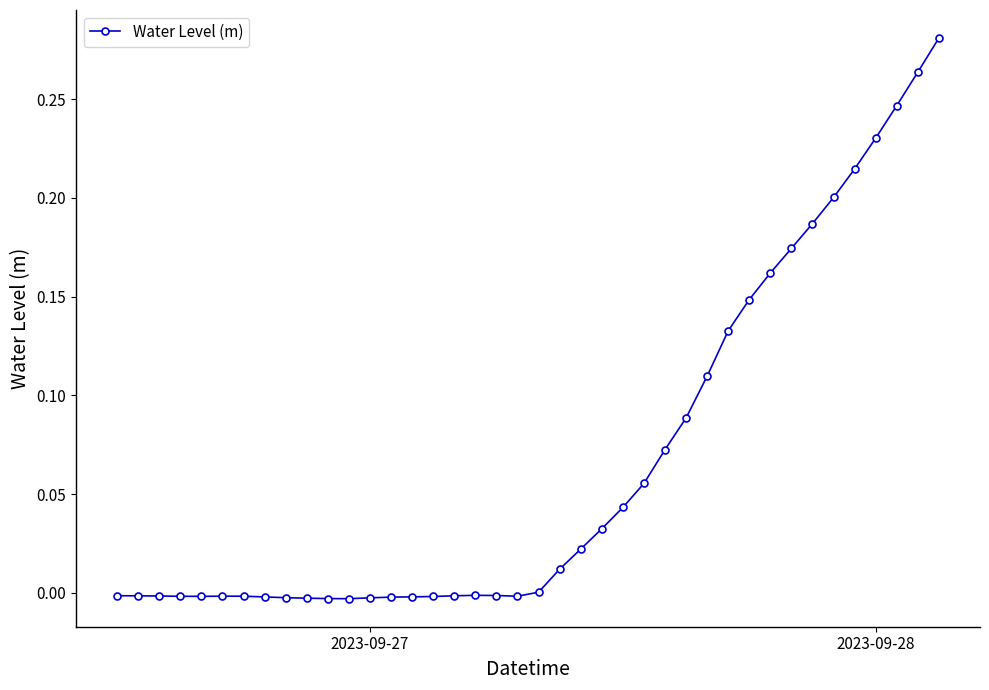

Does the chart display data point markers on the line(s)?

Yes